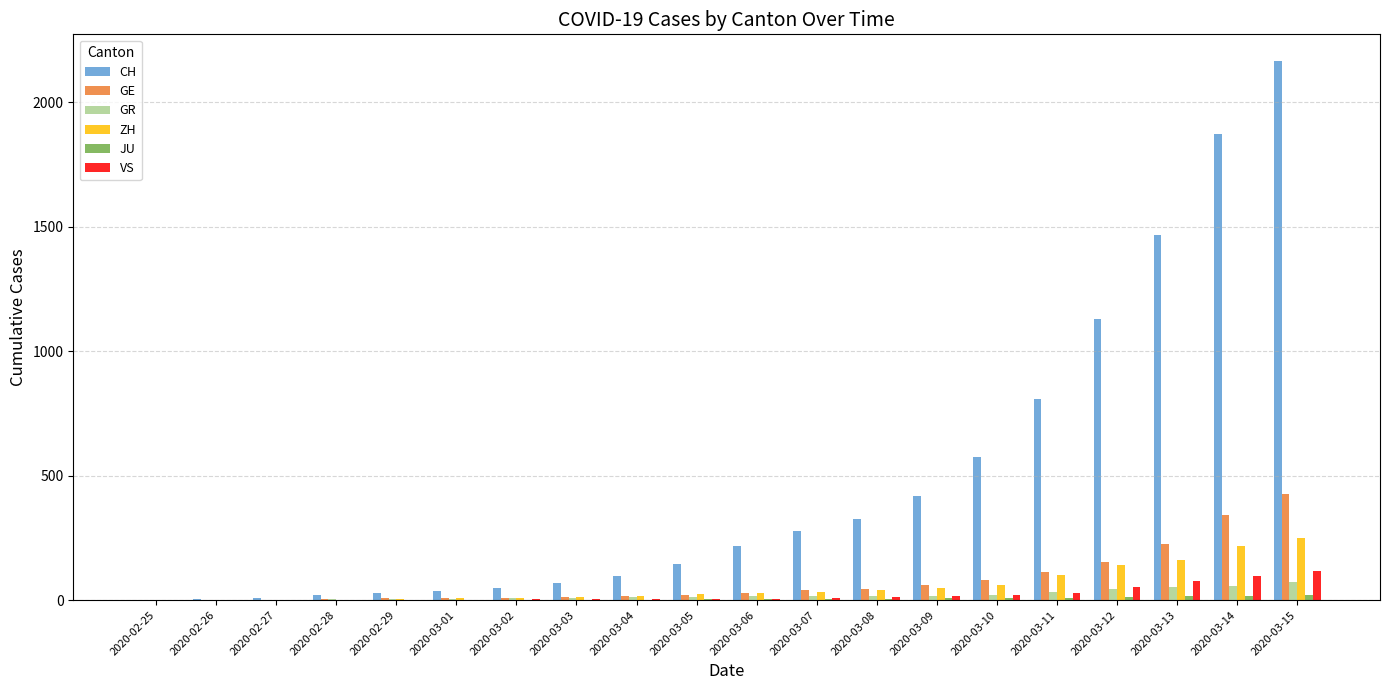

Count the number of data series in this chart.

6